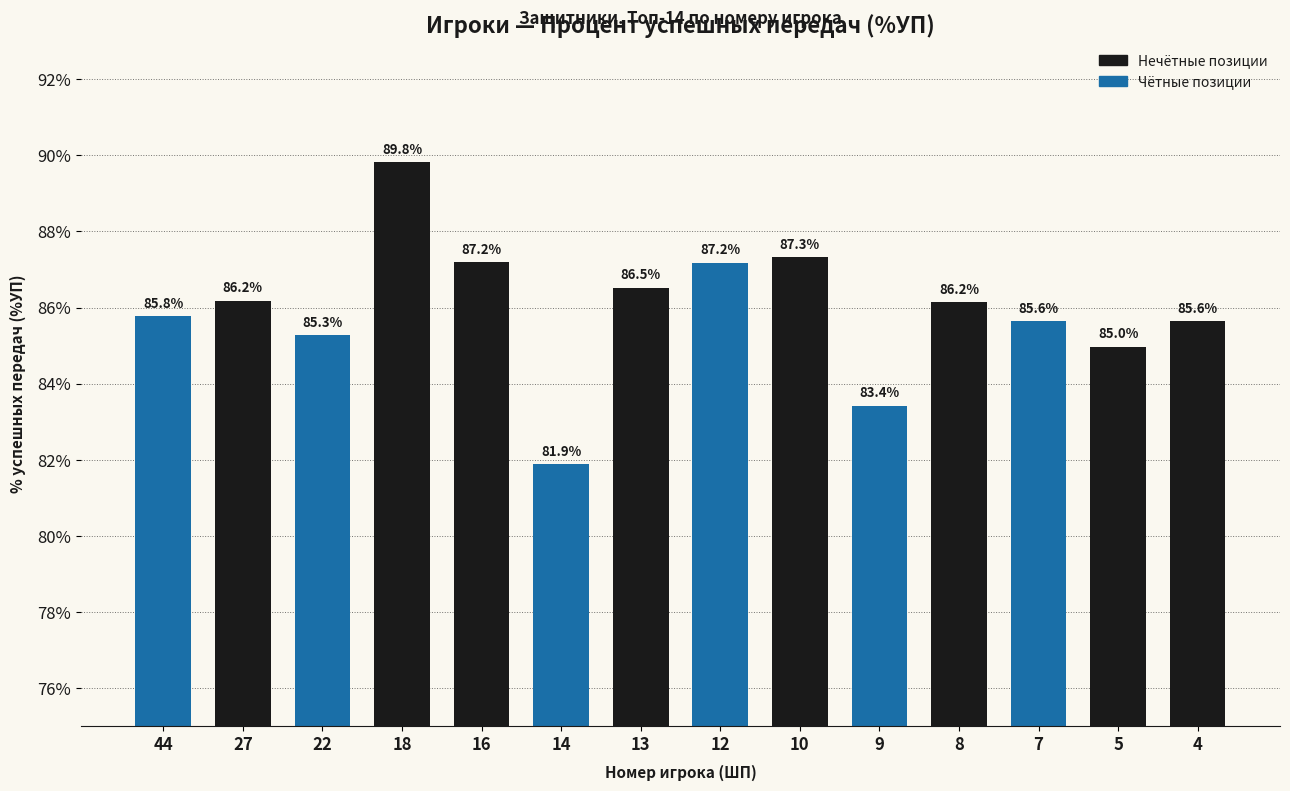

What is the maximum value shown in the chart?

89.8